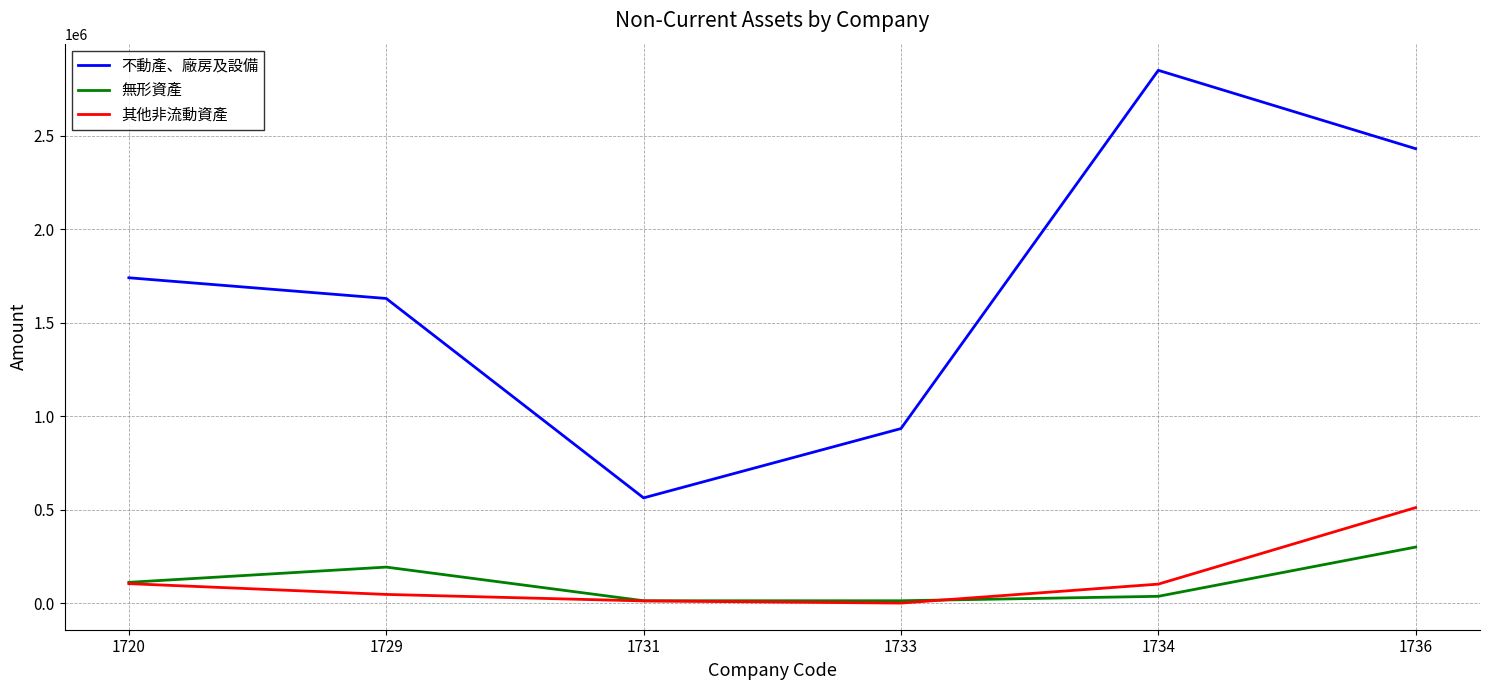

At which label does 其他非流動資產 reach its peak?

1736